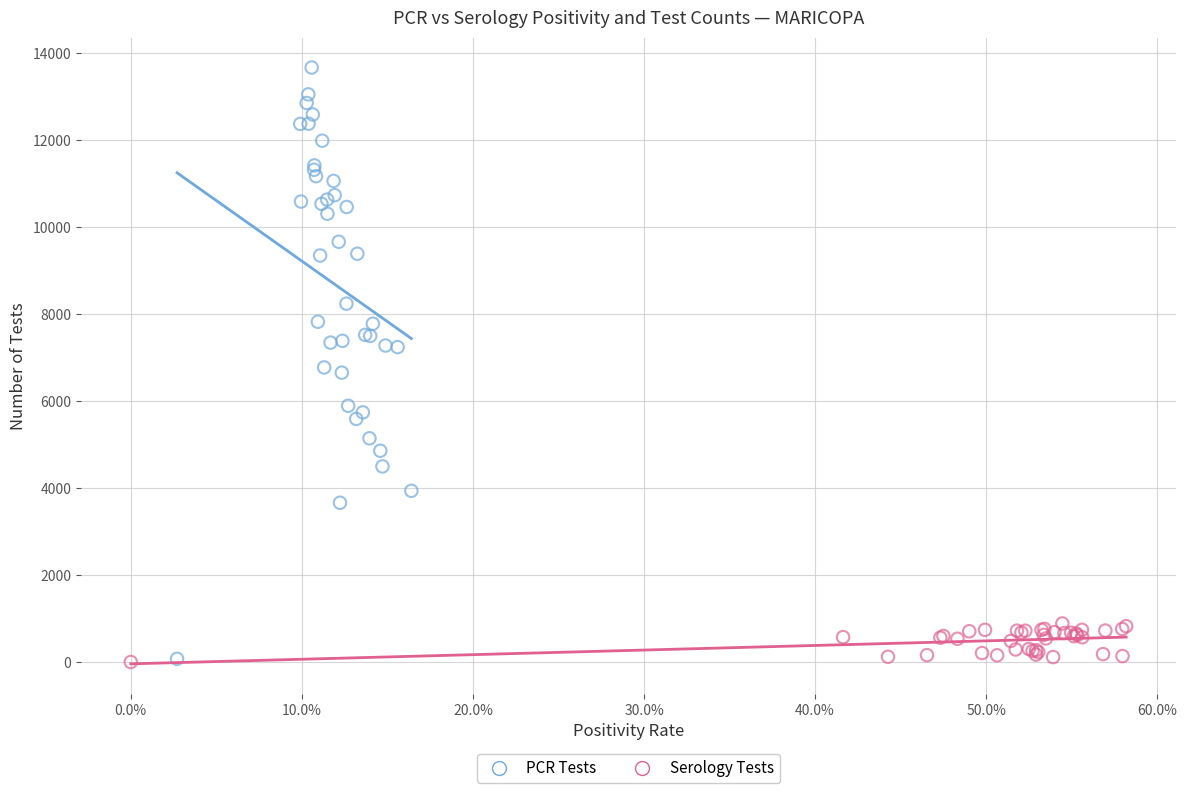

Which series contains the highest Y value?

PCR Tests